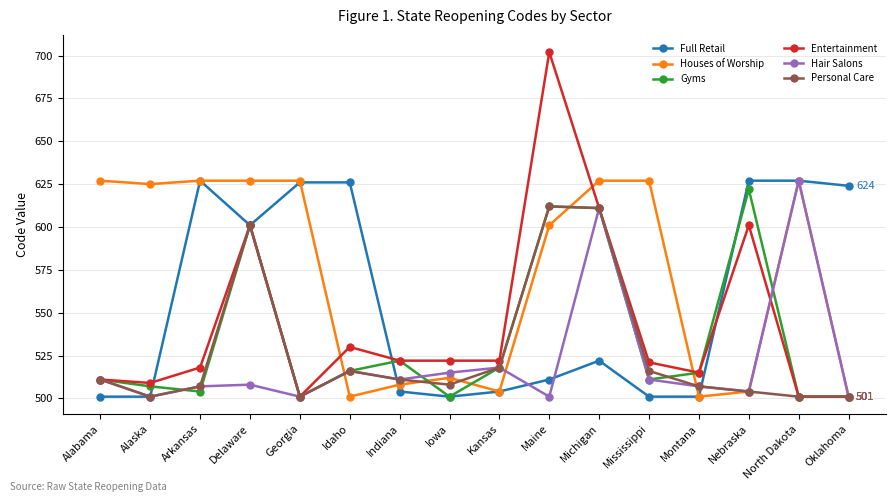

Reading left to right, list all the values displayed in this chart.

Full Retail: 501	501	627	601	626	626	504	501	504	511	522	501	501	627	627	624
Houses of Worship: 627	625	627	627	627	501	508	512	504	601	627	627	501	504	627	501
Gyms: 511	507	504	601	501	516	522	501	518	612	611	511	515	622	501	501
Entertainment: 511	509	518	601	501	530	522	522	522	702	611	521	515	601	501	501
Hair Salons: 511	501	507	508	501	516	511	515	518	501	611	511	507	504	627	501
Personal Care: 511	501	507	601	501	516	511	508	518	612	611	516	507	504	501	501